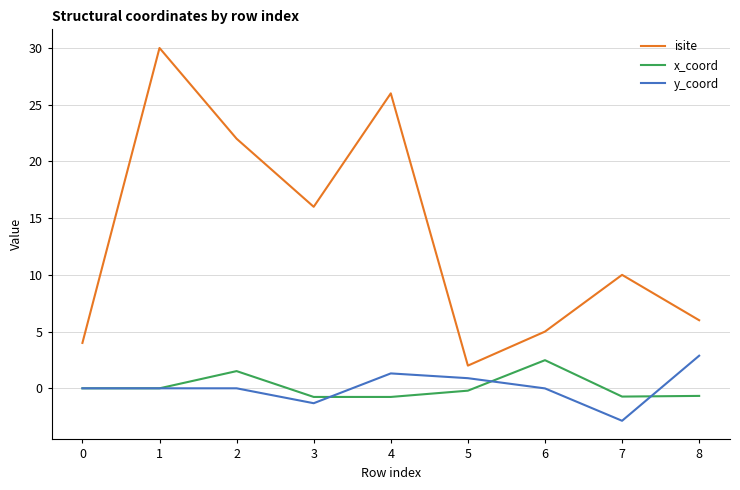

What is the total value across all series at 5?

2.7